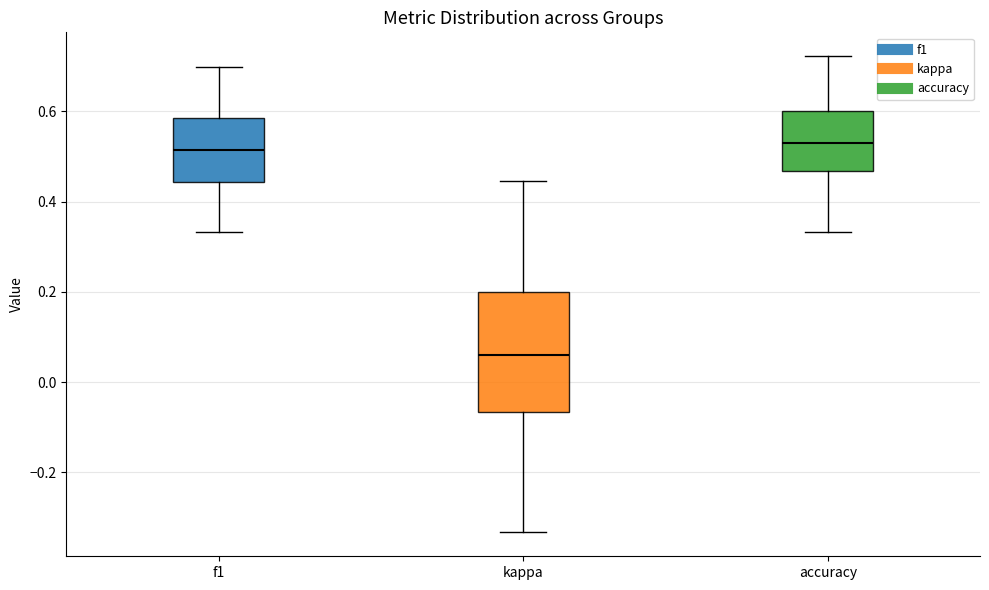

Which box is the tallest, from its lower edge to its upper edge?

kappa